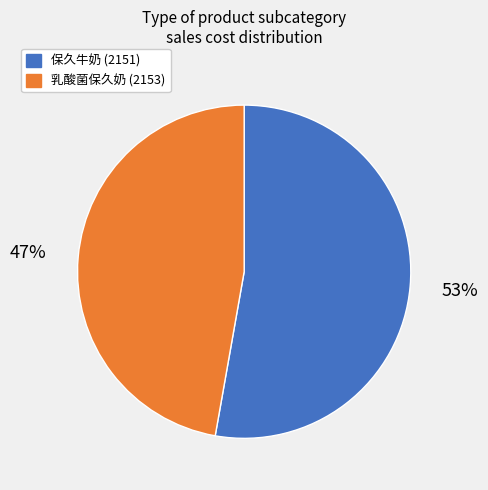

Is there any slice that represents more than half of the pie?

Yes